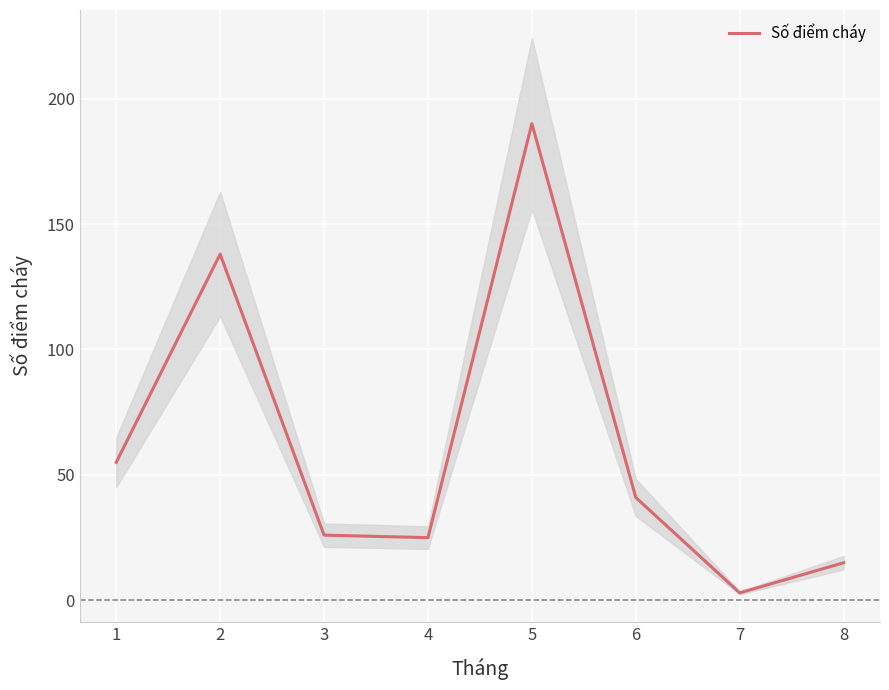

Where is the first local maximum?

2